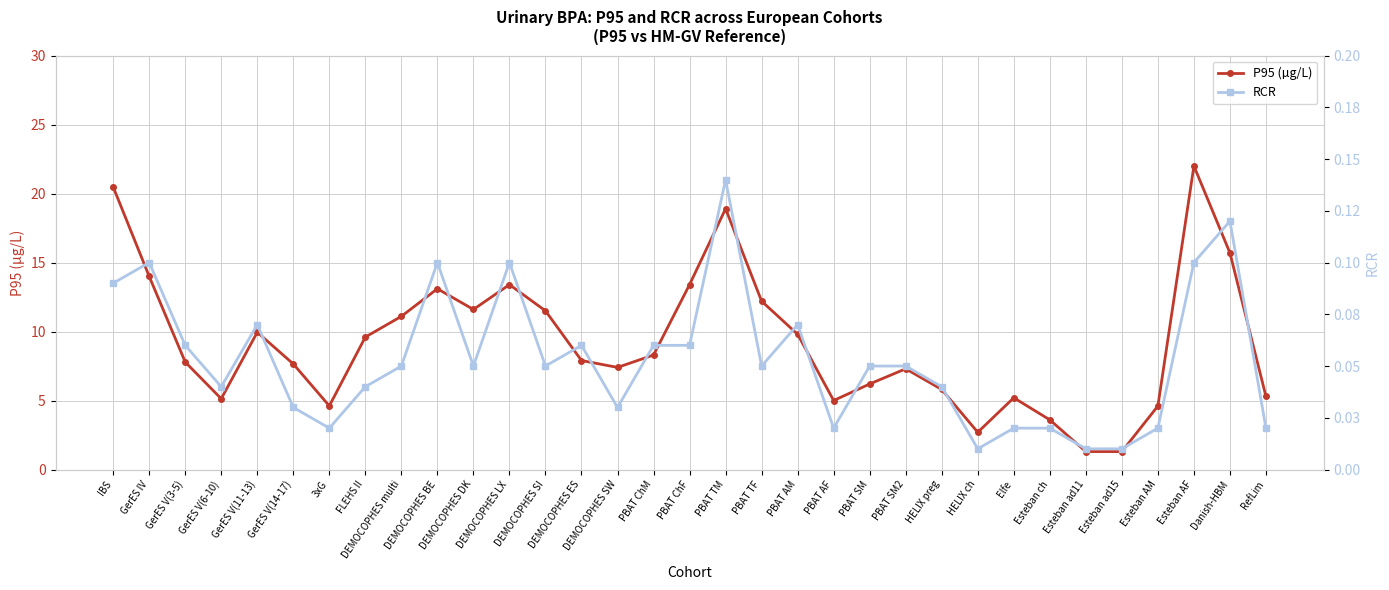

True or false: P95 (µg/L) has a value of 11.6 at DEMOCOPHES DK.

True